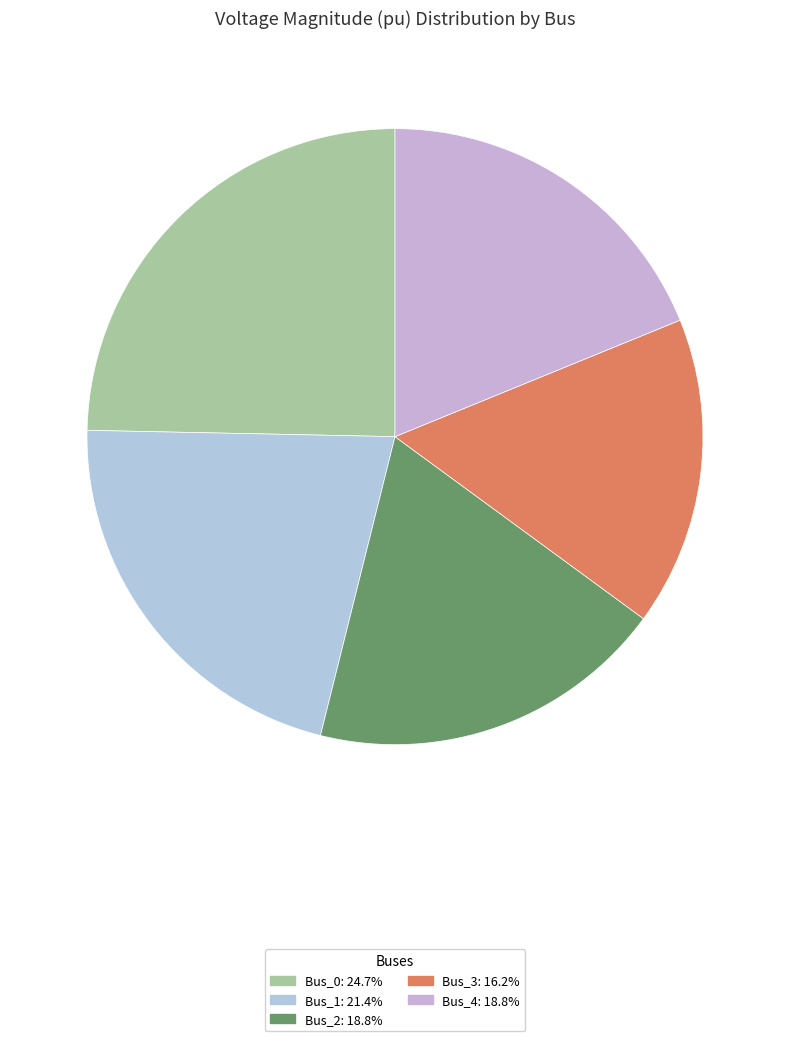

How many segments does this pie chart have?

5